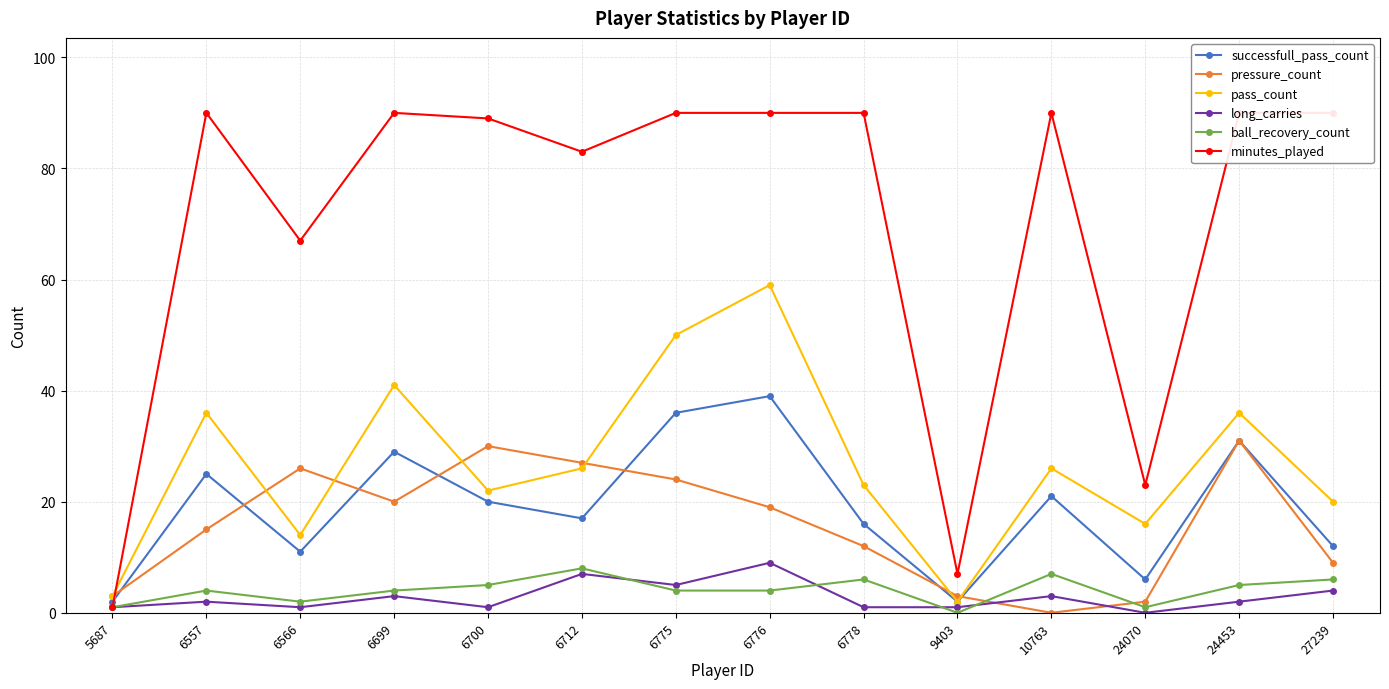

What is the value of the ball_recovery_count point at the 9th from the left?

6